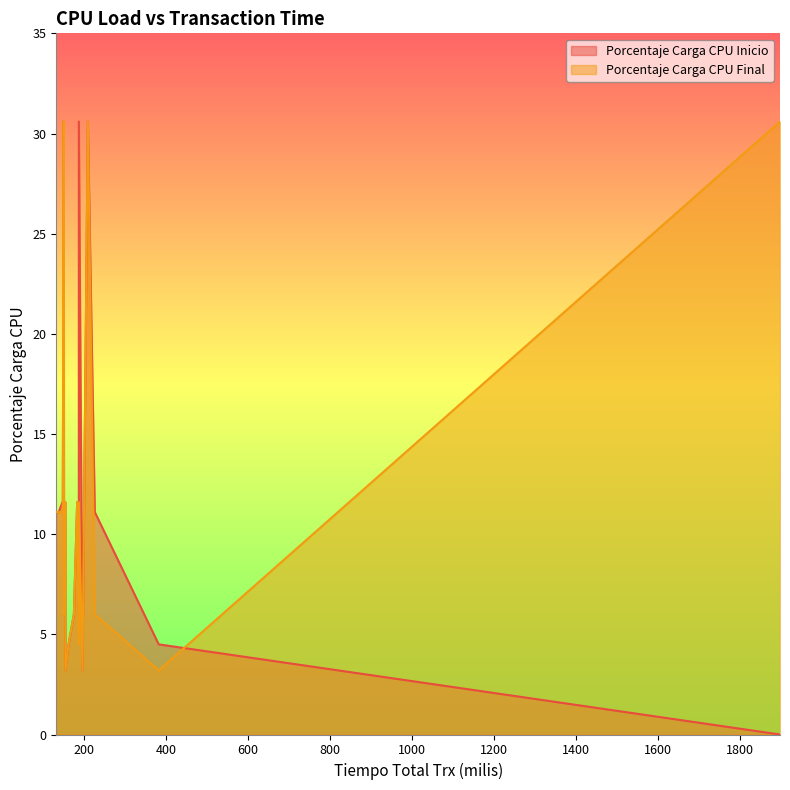

Is the value of Porcentaje Carga CPU Final at delegado 18 greater than the value of Porcentaje Carga CPU Inicio at delegado 4?

No